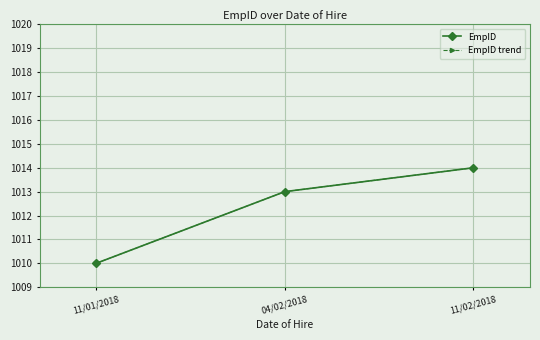

Which category has the lowest value across all series?

11/01/2018